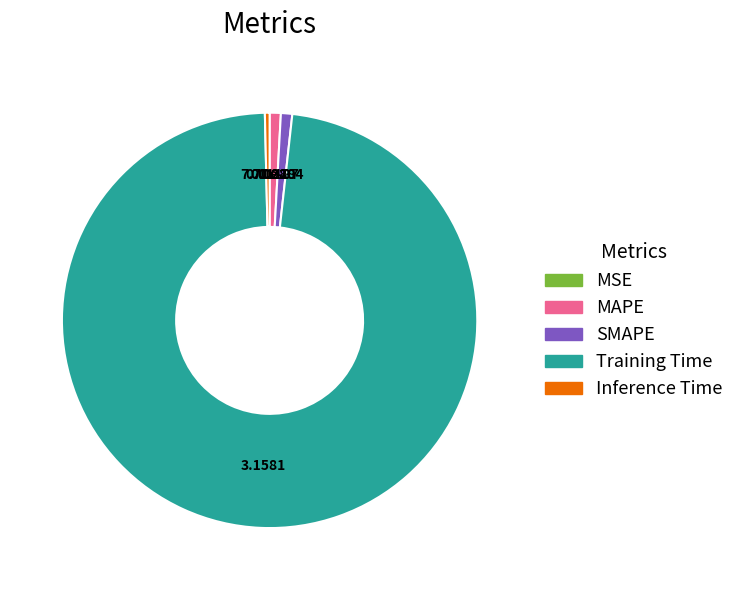

Which has a higher value, Training Time or MAPE?

Training Time